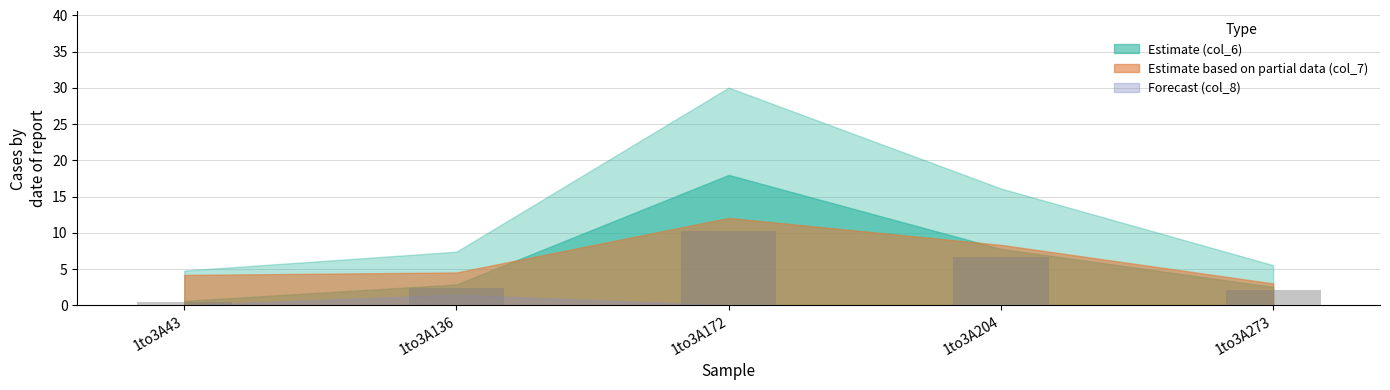

Where is the data nearest to the value 5?

1to3A204